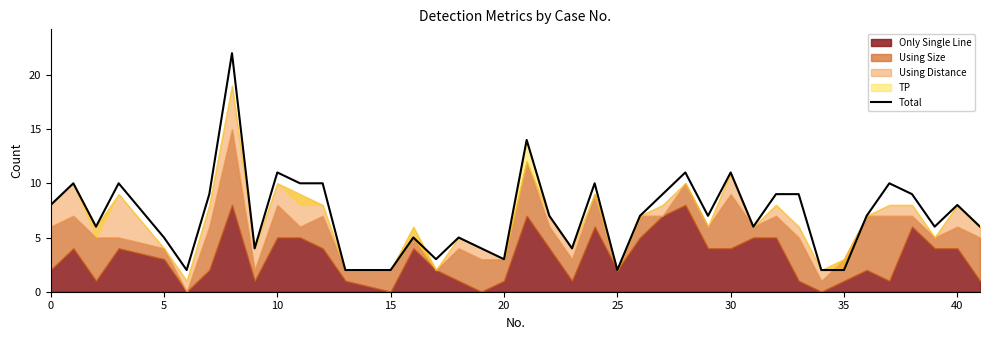

What is the average value?

7